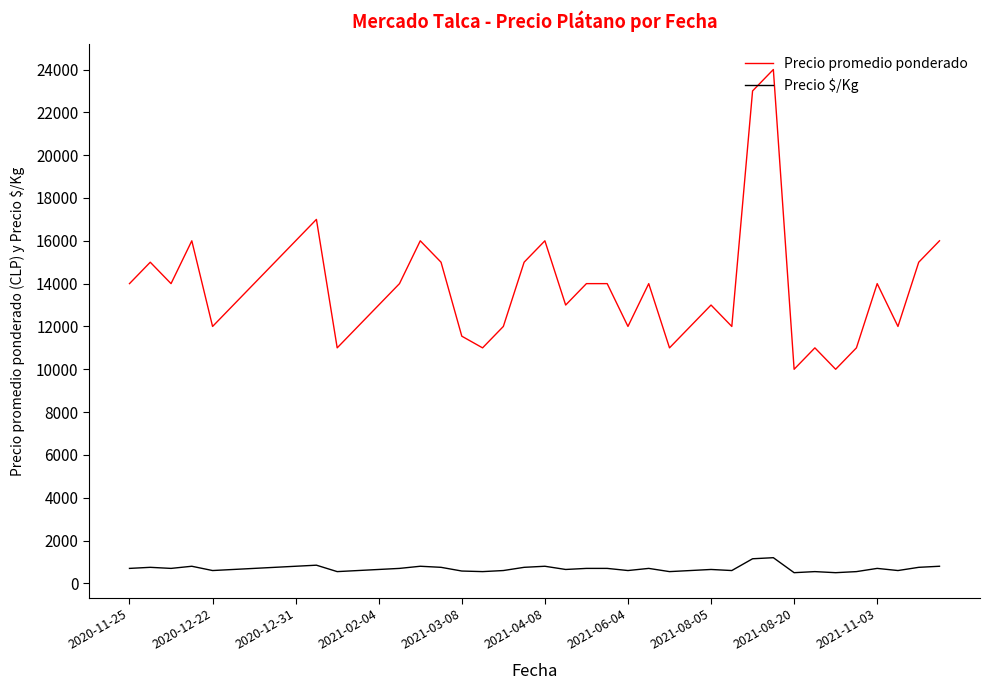

What are all the series names shown in the legend?

Precio promedio ponderado, Precio $/Kg